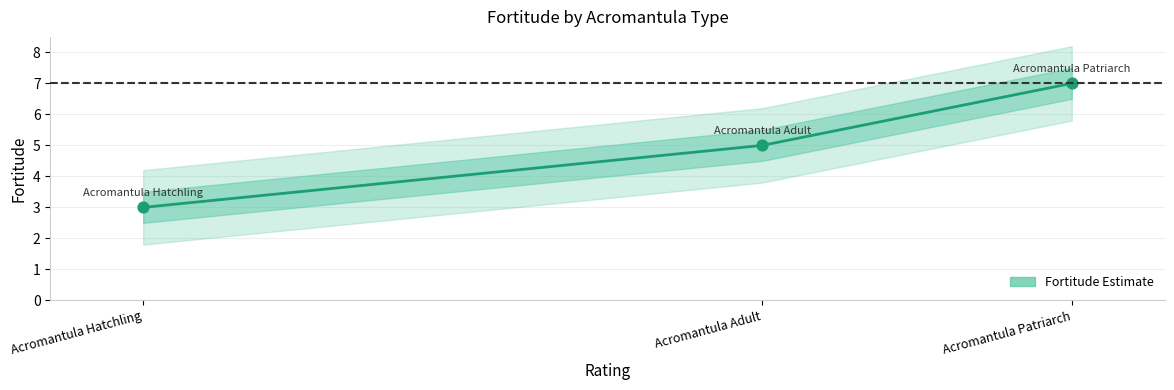

Approximately how many times larger is the value at Acromantula Hatchling compared to Acromantula Patriarch?

0.4